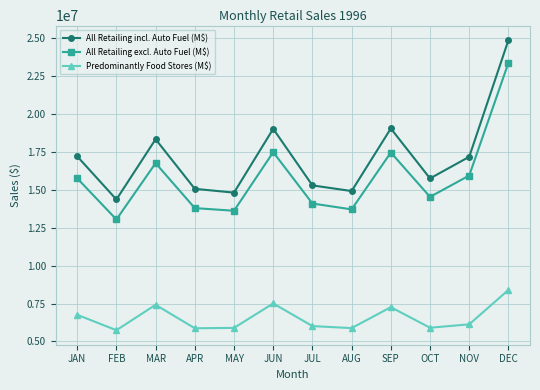

How many lines are shown in the chart?

3